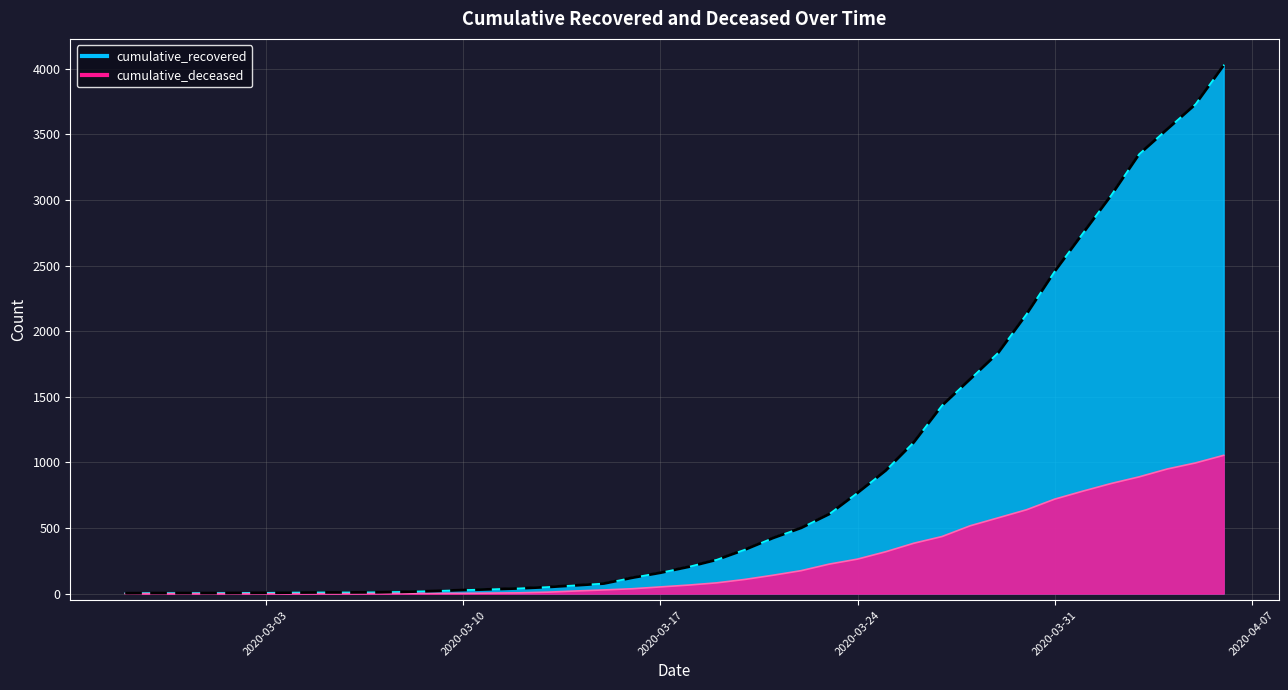

Rank the categories by cumulative_recovered value from highest to lowest.

2020-04-06, 2020-04-05, 2020-04-04, 2020-04-03, 2020-04-02, 2020-04-01, 2020-03-31, 2020-03-30, 2020-03-29, 2020-03-28, 2020-03-27, 2020-03-26, 2020-03-25, 2020-03-24, 2020-03-23, 2020-03-22, 2020-03-21, 2020-03-20, 2020-03-19, 2020-03-18, 2020-03-17, 2020-03-16, 2020-03-15, 2020-03-14, 2020-03-13, 2020-03-12, 2020-03-11, 2020-03-10, 2020-03-09, 2020-03-08, 2020-03-07, 2020-03-05, 2020-03-06, 2020-03-04, 2020-03-03, 2020-03-02, 2020-02-28, 2020-02-29, 2020-03-01, 2020-02-27